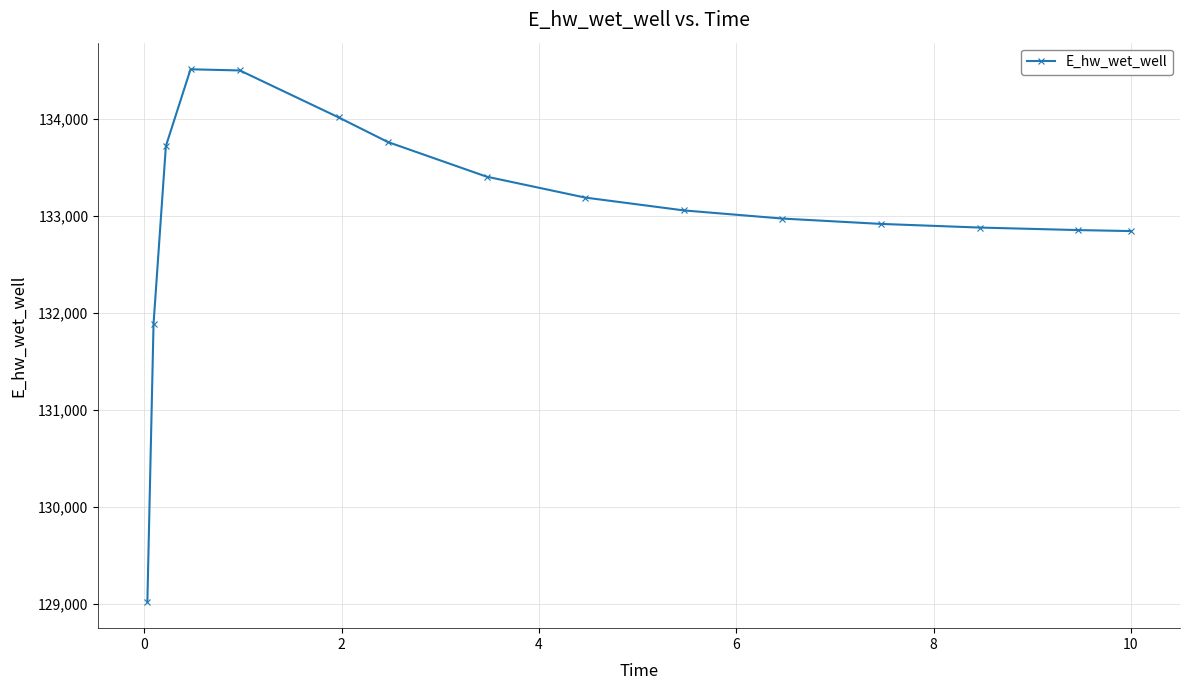

What is the difference between the maximum and minimum values?

5482.0